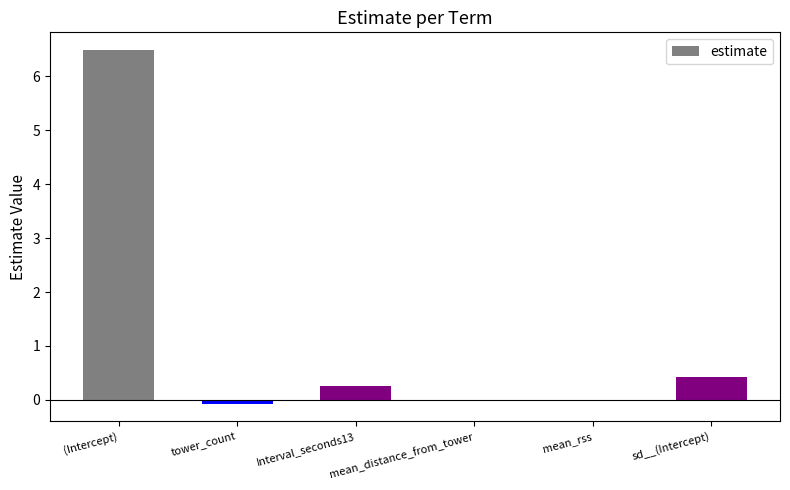

How many series are shown in this chart?

1